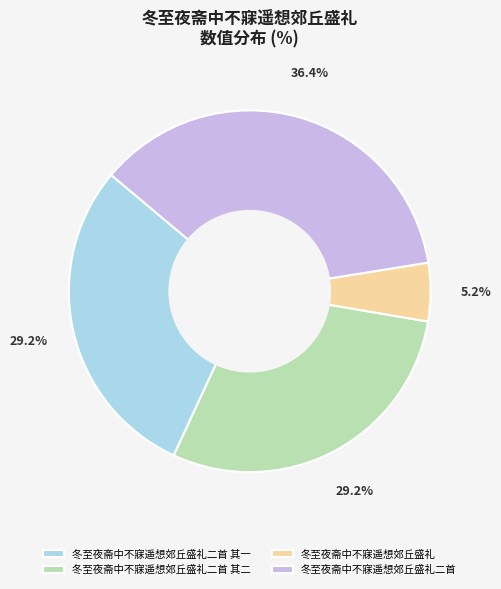

To the nearest percent, what portion does 冬至夜斋中不寐遥想郊丘盛礼二首 其二 represent?

29%